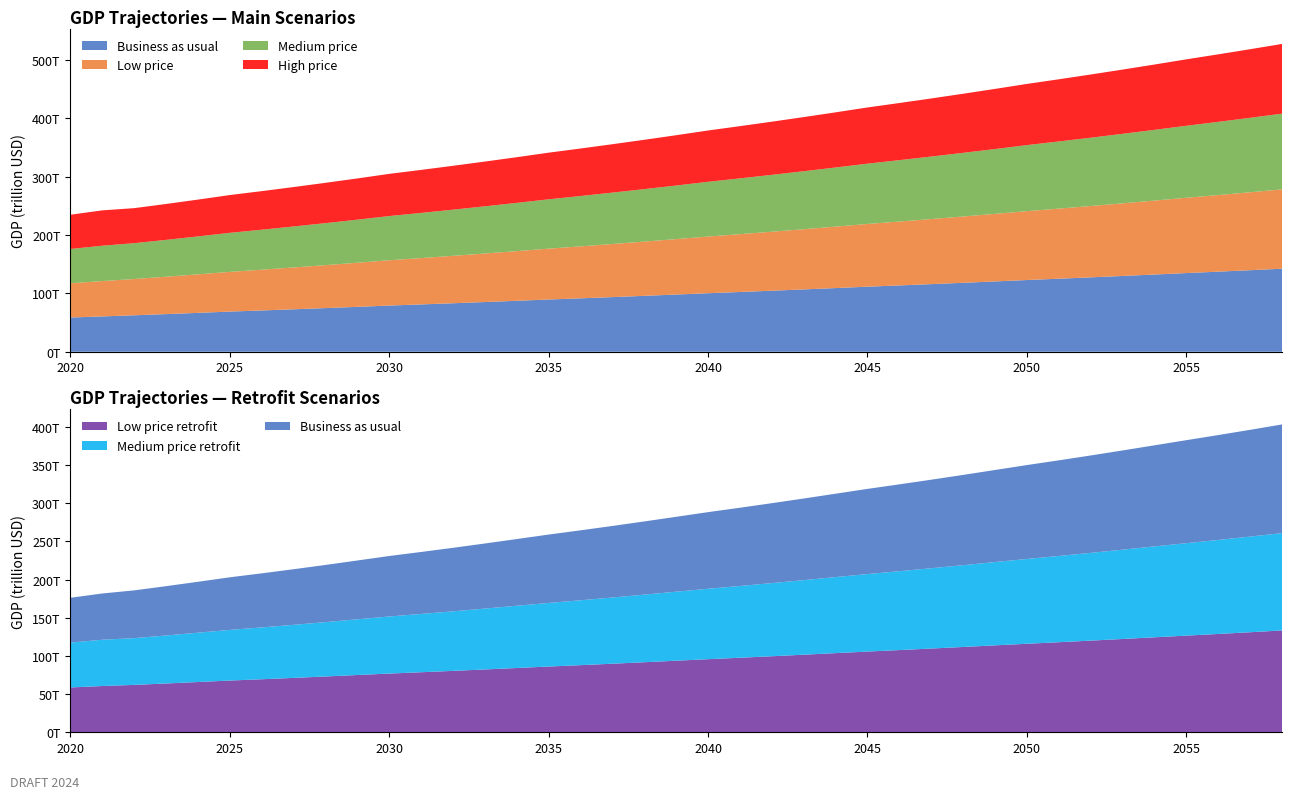

Reading left to right, extract all data points from this chart.

Business as usual: 2020=58710200000000	2021=60587400000000	2022=62540400000000	2023=64572600000000	2024=66687600000000	2025=68889400000000	2026=70816900000000	2027=72811100000000	2028=74874800000000	2029=77010800000000	2030=79221900000000	2031=81167200000000	2032=83172600000000	2033=85240000000000	2034=87371900000000	2035=89570400000000	2036=91606100000000	2037=93701400000000	2038=95858400000000	2039=98079400000000	2040=100367000000000	2041=102481000000000	2042=104654000000000	2043=106889000000000	2044=109187000000000	2045=111551000000000	2046=113714000000000	2047=115935000000000	2048=118218000000000	2049=120564000000000	2050=122975000000000	2051=125234000000000	2052=127554000000000	2053=129937000000000	2054=132384000000000	2055=134898000000000	2056=137320000000000	2057=139806000000000	2058=142357000000000
Low price: 2020=58710200000000	2021=60587400000000	2022=62160500000000	2023=64045600000000	2024=66017500000000	2025=68063900000000	2026=69840600000000	2027=71683500000000	2028=73591000000000	2029=75568300000000	2030=77621700000000	2031=79417100000000	2032=81265200000000	2033=83175900000000	2034=85147200000000	2035=87182500000000	2036=89057100000000	2037=90989900000000	2038=92981500000000	2039=95037000000000	2040=97155900000000	2041=99103500000000	2042=101111000000000	2043=103179000000000	2044=105304000000000	2045=107492000000000	2046=109488000000000	2047=111539000000000	2048=113647000000000	2049=115817000000000	2050=118050000000000	2051=120132000000000	2052=122271000000000	2053=124471000000000	2054=126738000000000	2055=129063000000000	2056=131300000000000	2057=133597000000000	2058=135954000000000
Medium price: 2020=58710200000000	2021=60587400000000	2022=61410700000000	2023=63153800000000	2024=64981900000000	2025=66892000000000	2026=68526300000000	2027=70224900000000	2028=71986600000000	2029=73822300000000	2030=75738600000000	2031=77385900000000	2032=79090500000000	2033=80854700000000	2034=82671200000000	2035=84561100000000	2036=86291600000000	2037=88077300000000	2038=89919900000000	2039=91820800000000	2040=93788100000000	2041=95587000000000	2042=97449200000000	2043=99364700000000	2044=101337000000000	2045=103373000000000	2046=105218000000000	2047=107115000000000	2048=109071000000000	2049=111083000000000	2050=113155000000000	2051=115084000000000	2052=117068000000000	2053=119114000000000	2054=121215000000000	2055=123376000000000	2056=125450000000000	2057=127585000000000	2058=129774000000000
High price: 2020=58710200000000	2021=60587400000000	2022=60038100000000	2023=61523800000000	2024=63097000000000	2025=64739200000000	2026=66122600000000	2027=67576800000000	2028=69084900000000	2029=70673900000000	2030=72320900000000	2031=73721500000000	2032=75179700000000	2033=76705800000000	2034=78277000000000	2035=79915200000000	2036=81399200000000	2037=82949800000000	2038=84559000000000	2039=86208000000000	2040=87930300000000	2041=89497000000000	2042=91108700000000	2043=92781900000000	2044=94509700000000	2045=96294100000000	2046=97903400000000	2047=99562800000000	2048=101279000000000	2049=103044000000000	2050=104869000000000	2051=106552000000000	2052=108295000000000	2053=110090000000000	2054=111943000000000	2055=113850000000000	2056=115669000000000	2057=117550000000000	2058=119473000000000
Low price retrofit: 2020=58710200000000	2021=60587400000000	2022=62070100000000	2023=63900200000000	2024=65809900000000	2025=67731500000000	2026=69447900000000	2027=71227500000000	2028=73071300000000	2029=74988700000000	2030=76903000000000	2031=78629600000000	2032=80412100000000	2033=82267200000000	2034=84184300000000	2035=86086700000000	2036=87908500000000	2037=89792400000000	2038=91734100000000	2039=93738800000000	2040=95714800000000	2041=97615900000000	2042=99573800000000	2043=101591000000000	2044=103667000000000	2045=105710000000000	2046=107659000000000	2047=109663000000000	2048=111722000000000	2049=113842000000000	2050=115918000000000	2051=117950000000000	2052=120037000000000	2053=122183000000000	2054=124388000000000	2055=126565000000000	2056=128767000000000	2057=131027000000000	2058=133349000000000
Medium price retrofit: 2020=58710200000000	2021=60587400000000	2022=61210900000000	2023=62856700000000	2024=64586400000000	2025=66330000000000	2026=67870600000000	2027=69483300000000	2028=71183300000000	2029=72955700000000	2030=74730800000000	2031=76333200000000	2032=77992500000000	2033=79717000000000	2034=81503400000000	2035=83269000000000	2036=84960000000000	2037=86709600000000	2038=88515800000000	2039=90379600000000	2040=92218500000000	2041=93980000000000	2042=95796400000000	2043=97665100000000	2044=99590100000000	2045=101494000000000	2046=103313000000000	2047=105184000000000	2048=107112000000000	2049=109101000000000	2050=111051000000000	2051=112957000000000	2052=114928000000000	2053=116956000000000	2054=119043000000000	2055=121084000000000	2056=123140000000000	2057=125255000000000	2058=127433000000000